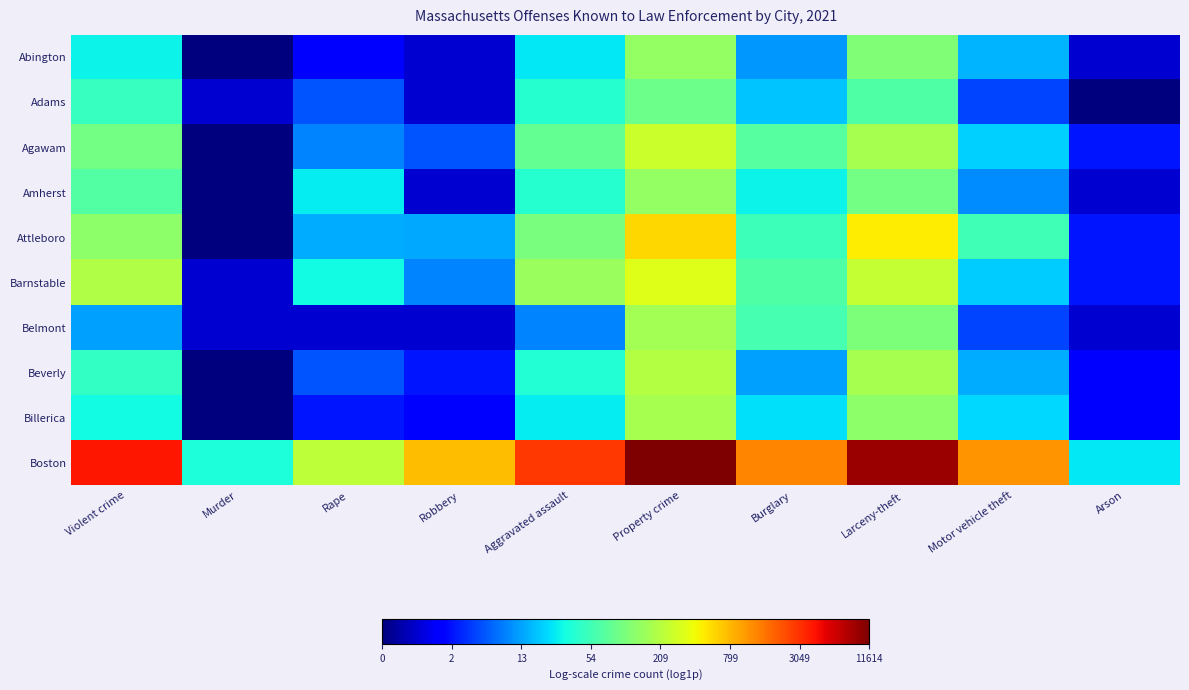

At Violent crime, list the series in order from smallest to largest.

Belmont, Abington, Billerica, Beverly, Adams, Amherst, Agawam, Attleboro, Barnstable, Boston